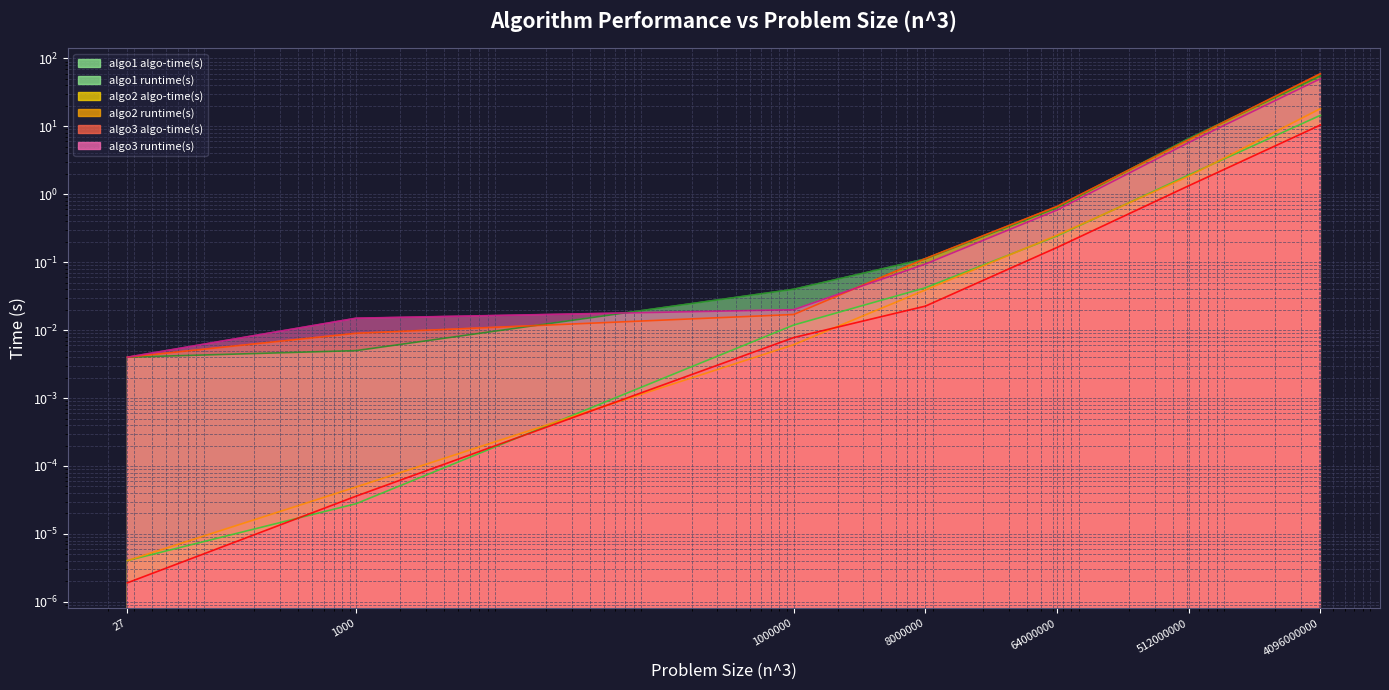

What are all the series names shown in the legend?

algo1 algo-time(s), algo1 runtime(s), algo2 algo-time(s), algo2 runtime(s), algo3 algo-time(s), algo3 runtime(s)